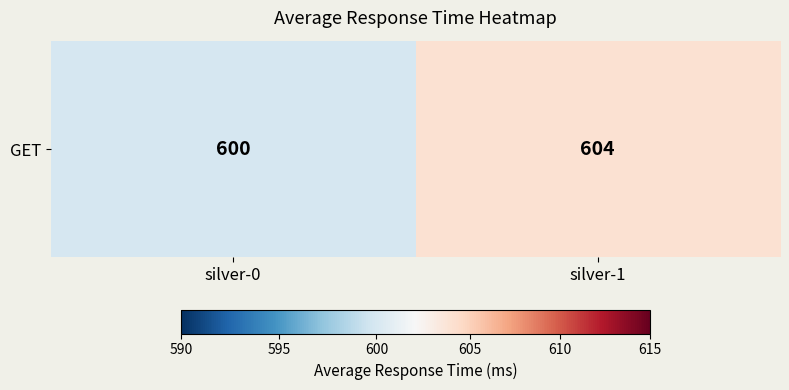

What is the ratio of the value at silver-1 to the value at silver-0?

1.0